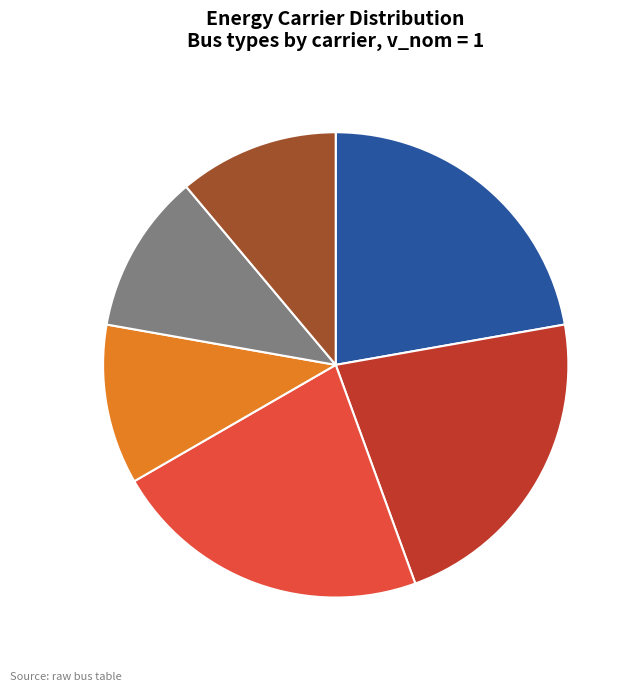

Is the sum of Wind power and PV power greater than half?

No